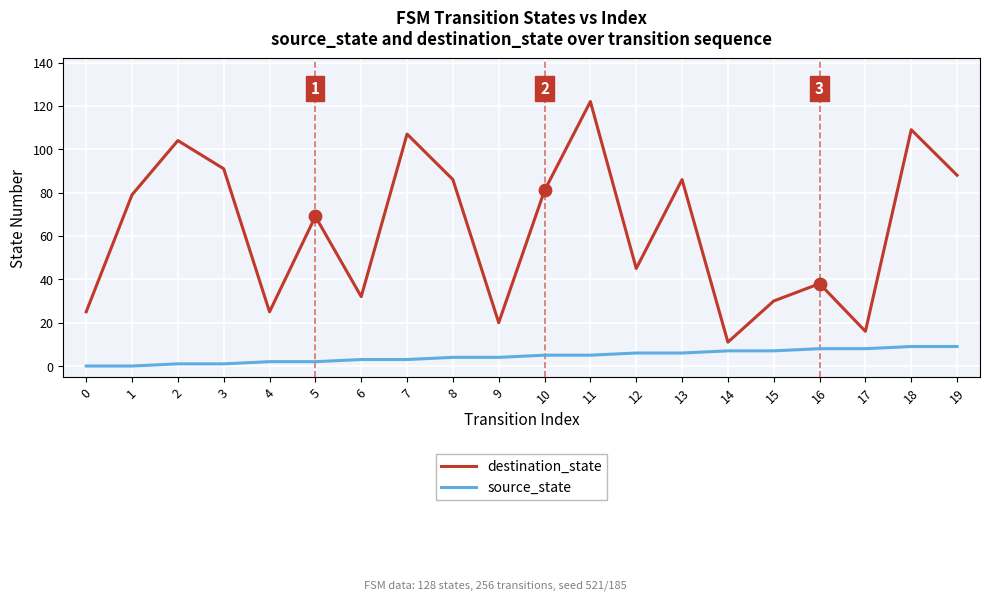

What is the total value across all series at 9?

24